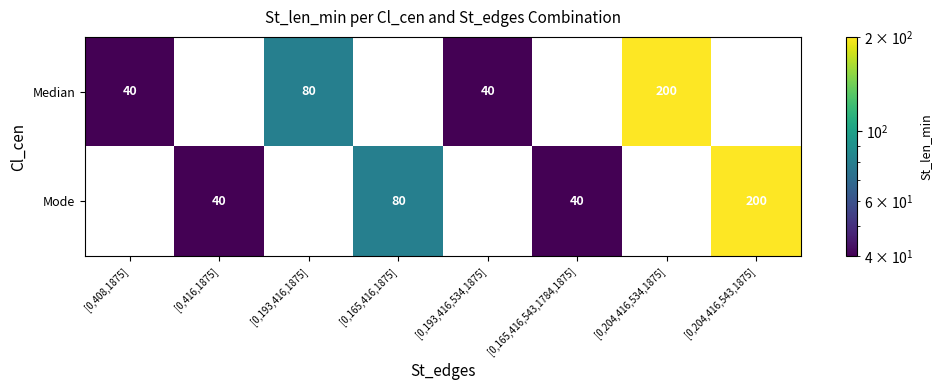

The value of Median at [0,204,416,534,1875] is 200. True or false?

True